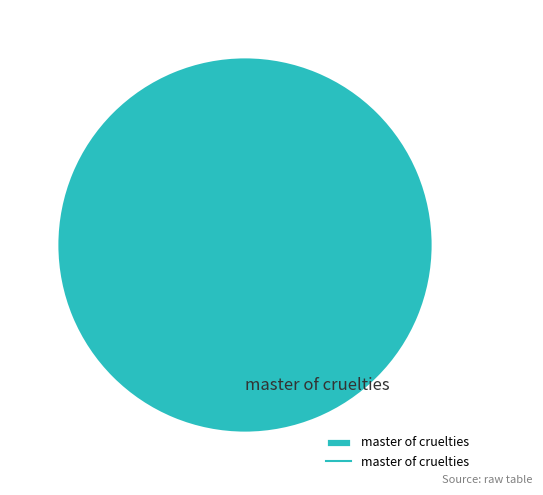

Is it true that master of cruelties is 100% of the pie?

True